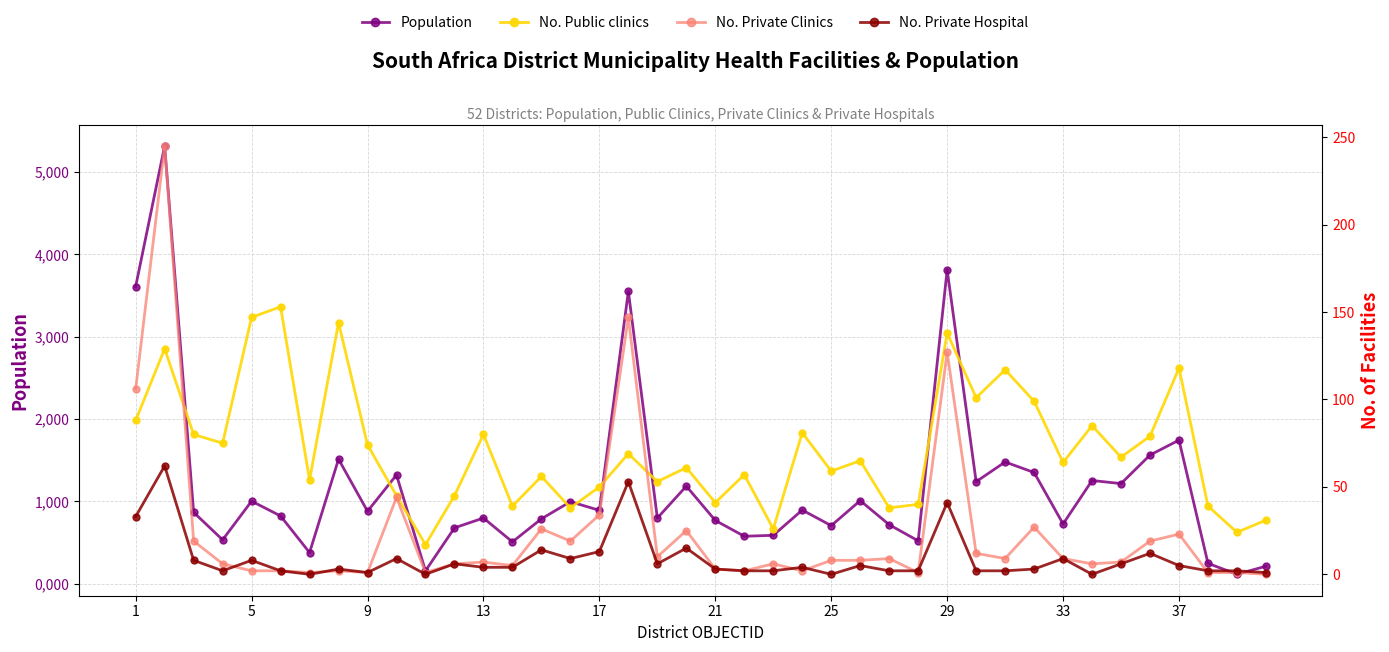

Reading left to right, list all the values displayed in this chart.

Population: 3609251	5316210	866515	532050	1002243	822086	377137	1511736	879284	1320574	155470	677694	796992	507519	787009	995665	890240	3549978	796445	1184321	767597	575532	587035	894126	704651	1008374	715943	520164	3811781	1238400	1477701	1350111	725475	1252726	1215274	1562174	1743182	246471	113428	211972
No. Public clinics: 88	129	80	75	147	153	54	144	74	45	17	45	80	39	56	38	50	69	53	61	41	57	26	81	59	65	38	40	138	101	117	99	64	85	67	79	118	39	24	31
No. Private Clinics: 106	245	19	6	2	2	1	2	1	44	1	6	7	5	26	19	34	147	10	25	3	2	6	2	8	8	9	1	127	12	9	27	9	6	7	19	23	1	1	0
No. Private Hospital: 33	62	8	2	8	2	0	3	1	9	0	6	4	4	14	9	13	53	6	15	3	2	2	4	0	5	2	2	41	2	2	3	9	0	6	12	5	2	2	1